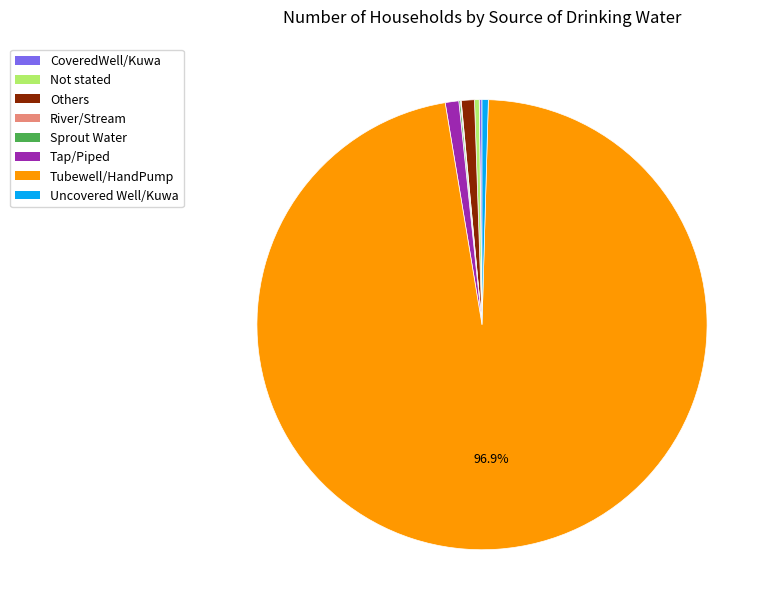

Between Others and Not stated, which is larger?

Others